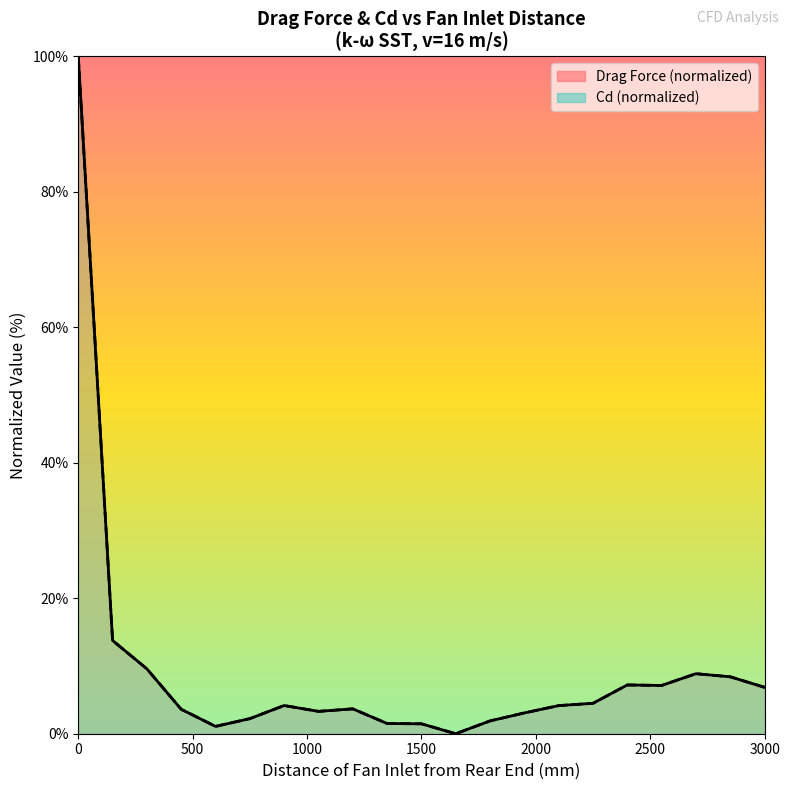

True or false: Drag Force and Cd cross at least once.

False